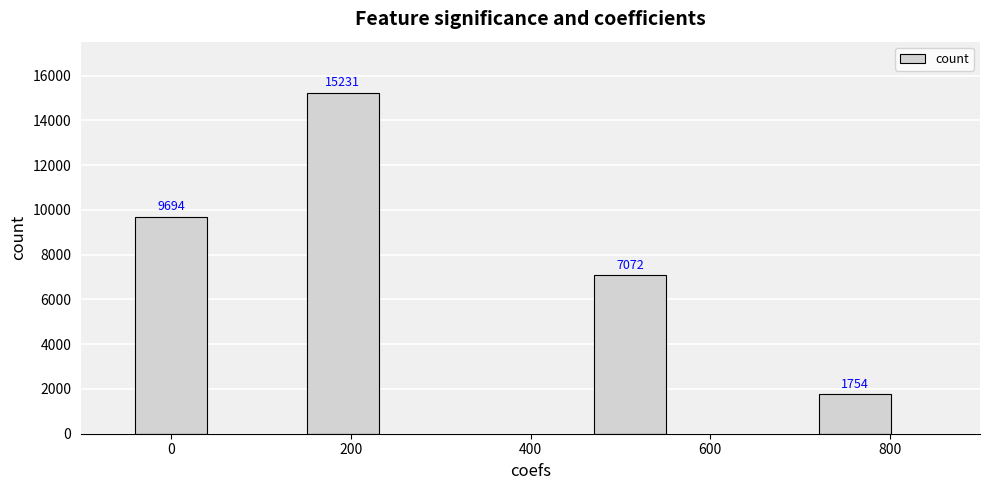

What is the value of the 4th bar from the left?

1754